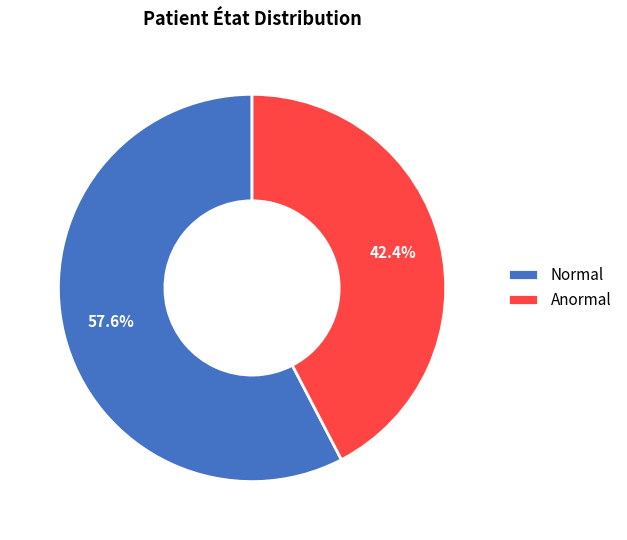

To the nearest percent, what percentage of the pie is Anormal?

42%